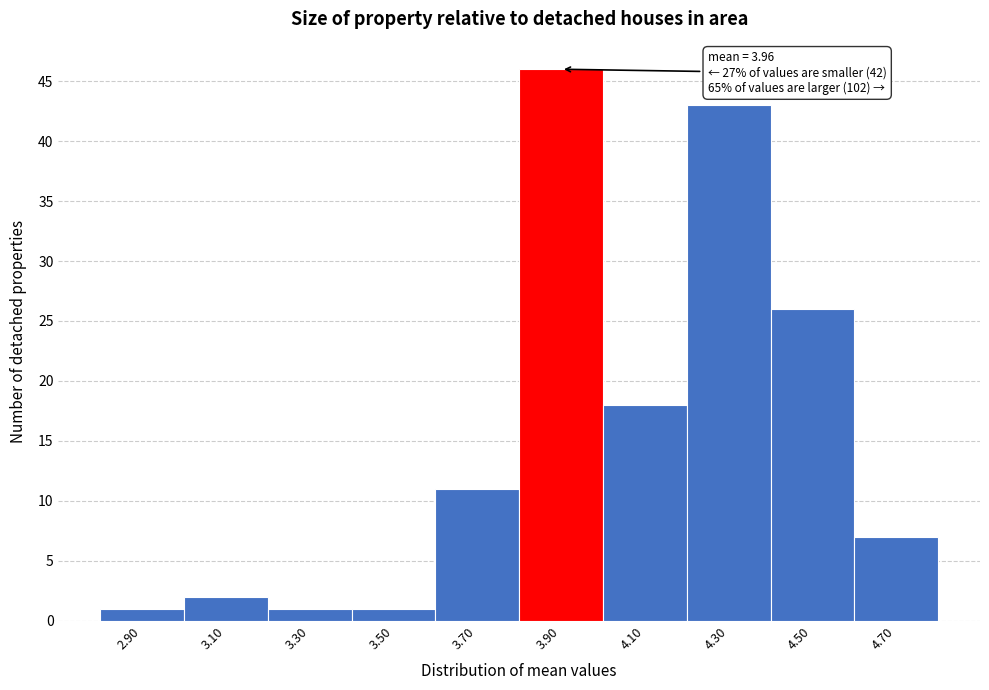

Over which range of the x-axis is the bar tallest?

3.8 to 4.0